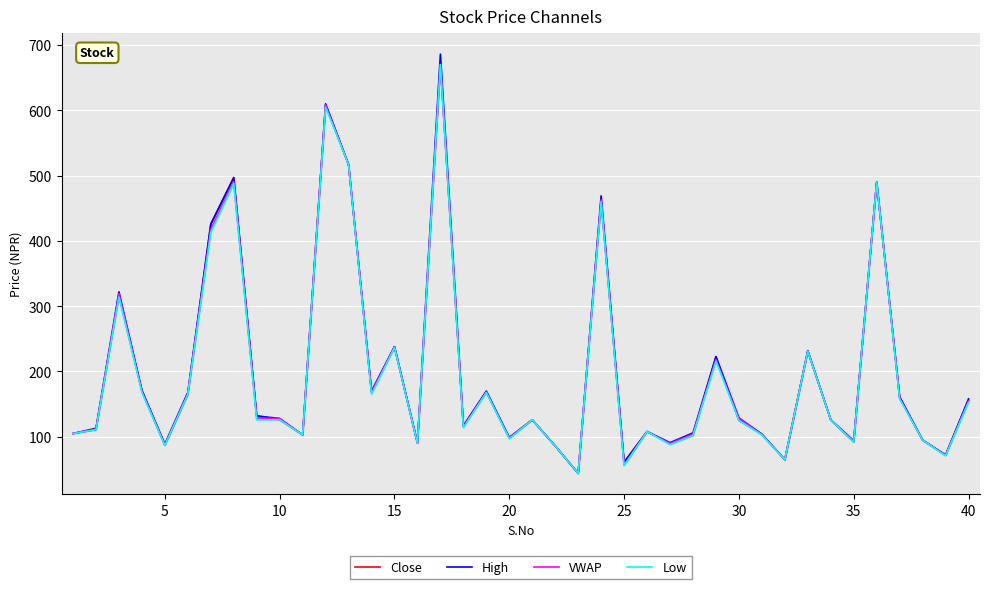

True or false: Low has a value of 126.0 at 33.

True